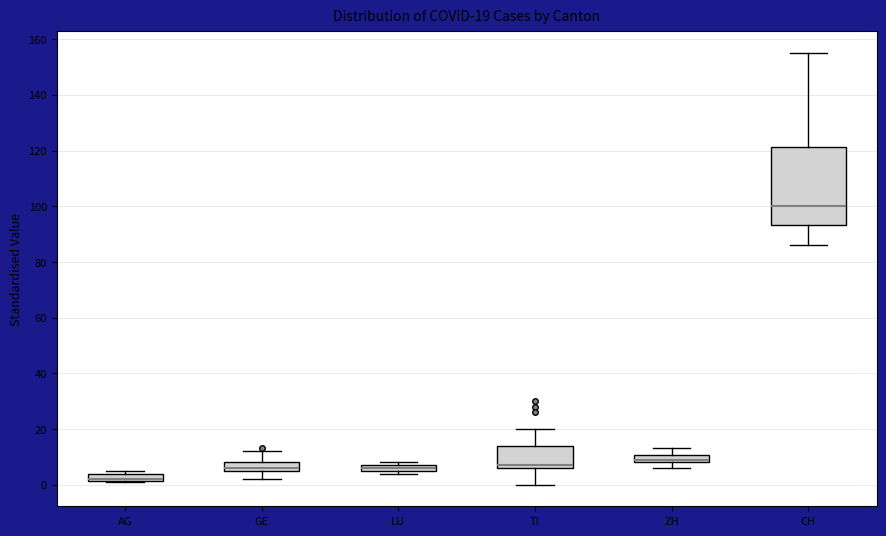

Which box has the lowest median line?

AG